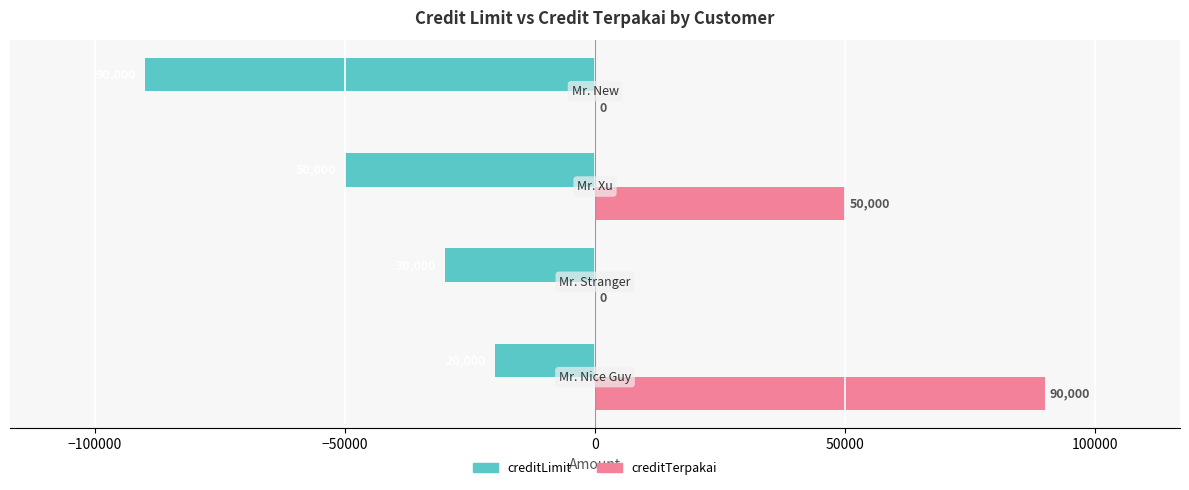

What is the maximum value for creditTerpakai?

90000